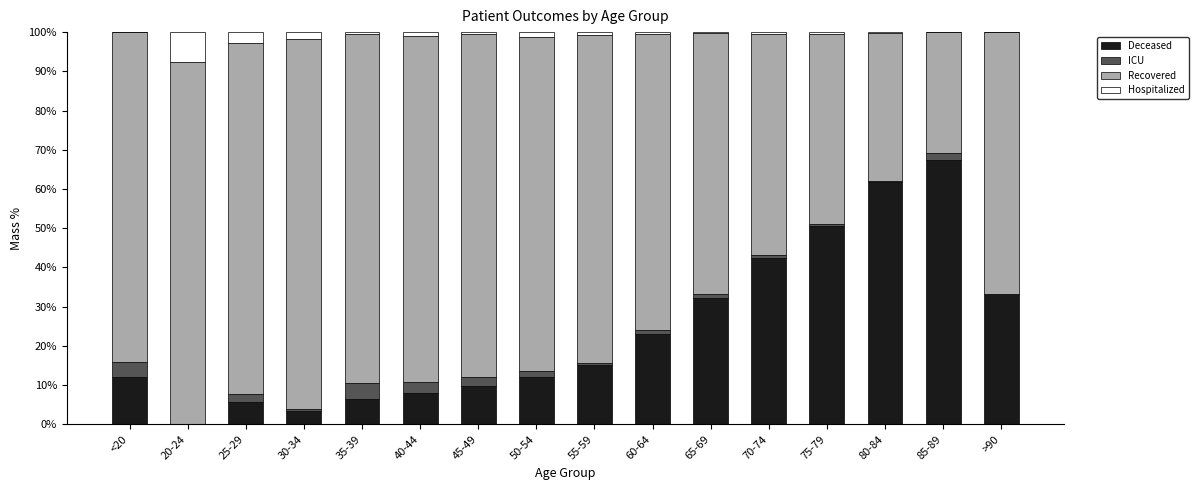

How many categories are shown in the chart?

16